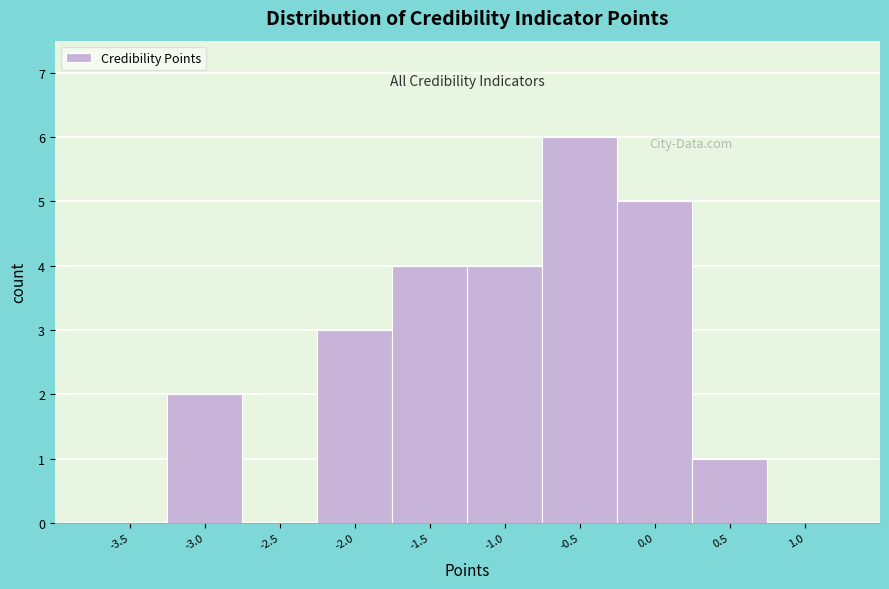

Reading left to right, what are all the values shown in this chart?

-3.5=0	-3.0=2	-2.5=0	-2.0=3	-1.5=4	-1.0=4	-0.5=6	0.0=5	0.5=1	1.0=0